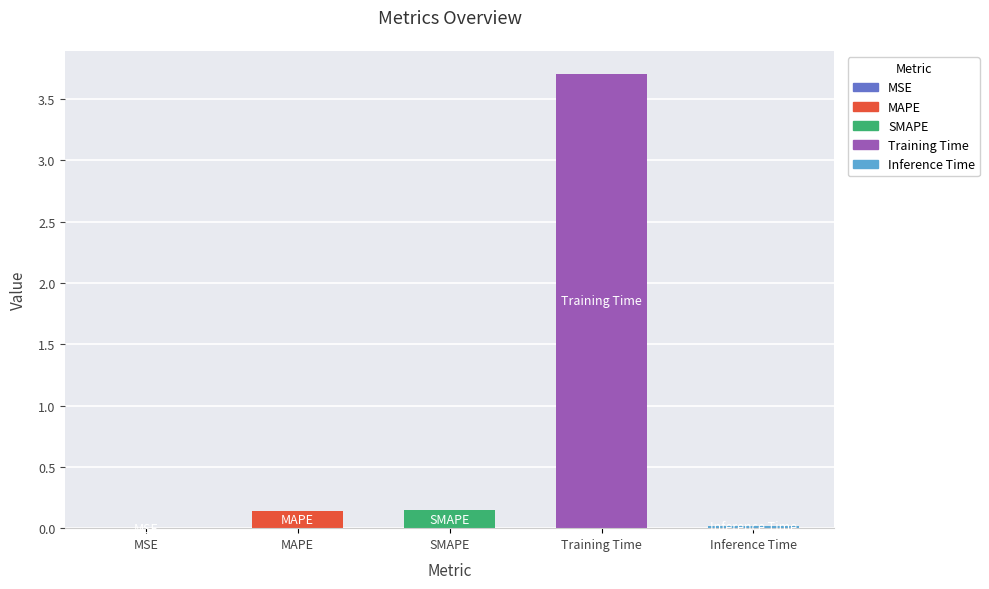

True or false: the data shows 0.1 at SMAPE.

True